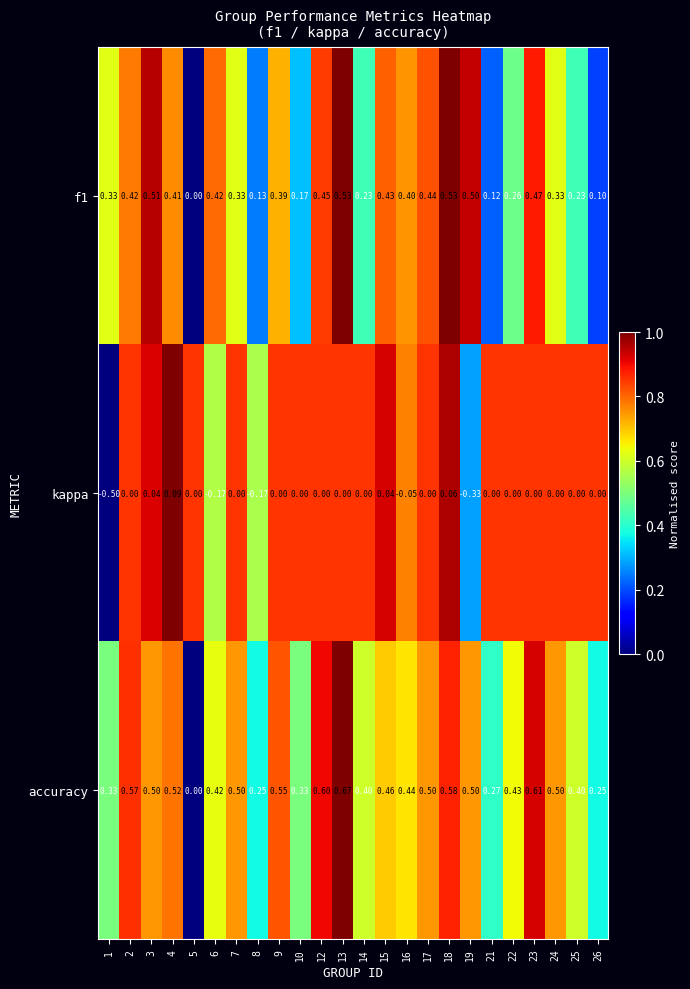

Which series has the widest spread of values?

accuracy